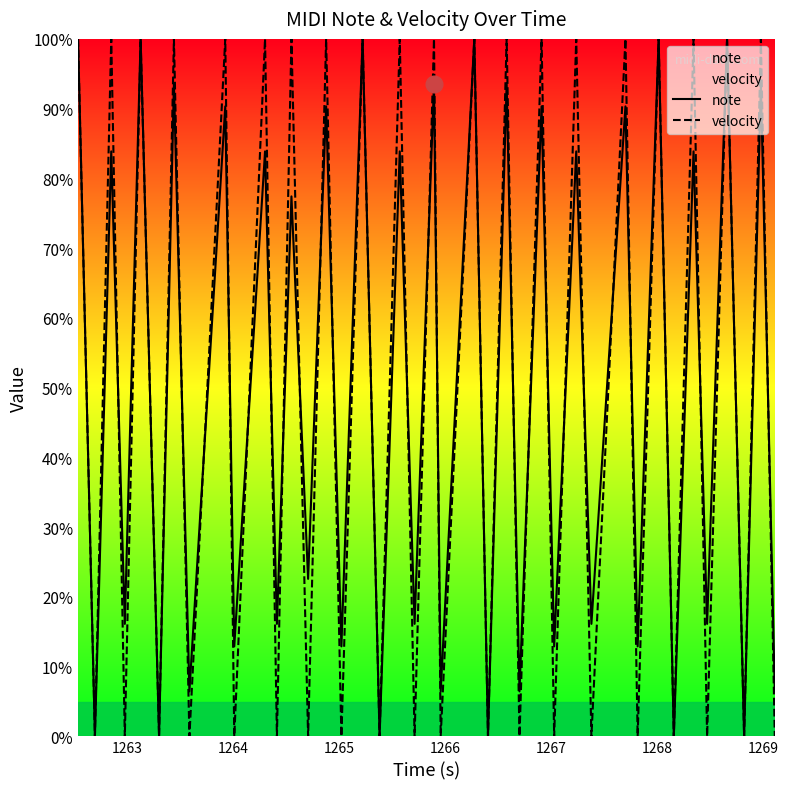

What are all the series names shown in the legend?

note, velocity